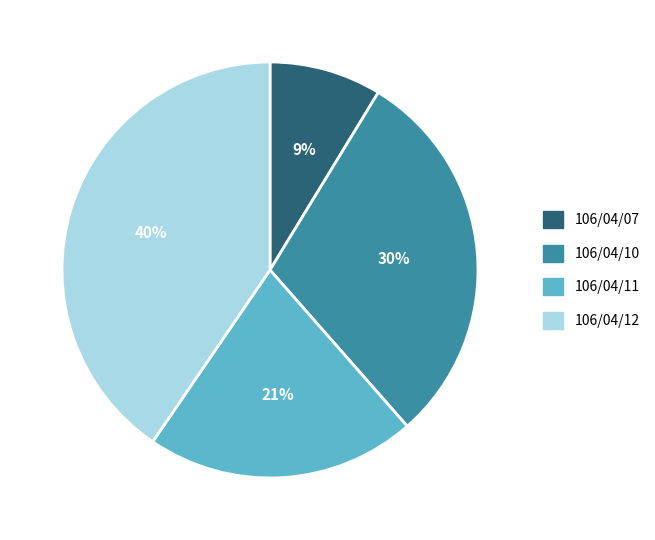

Between 106/04/11 and 106/04/12, which is larger?

106/04/12